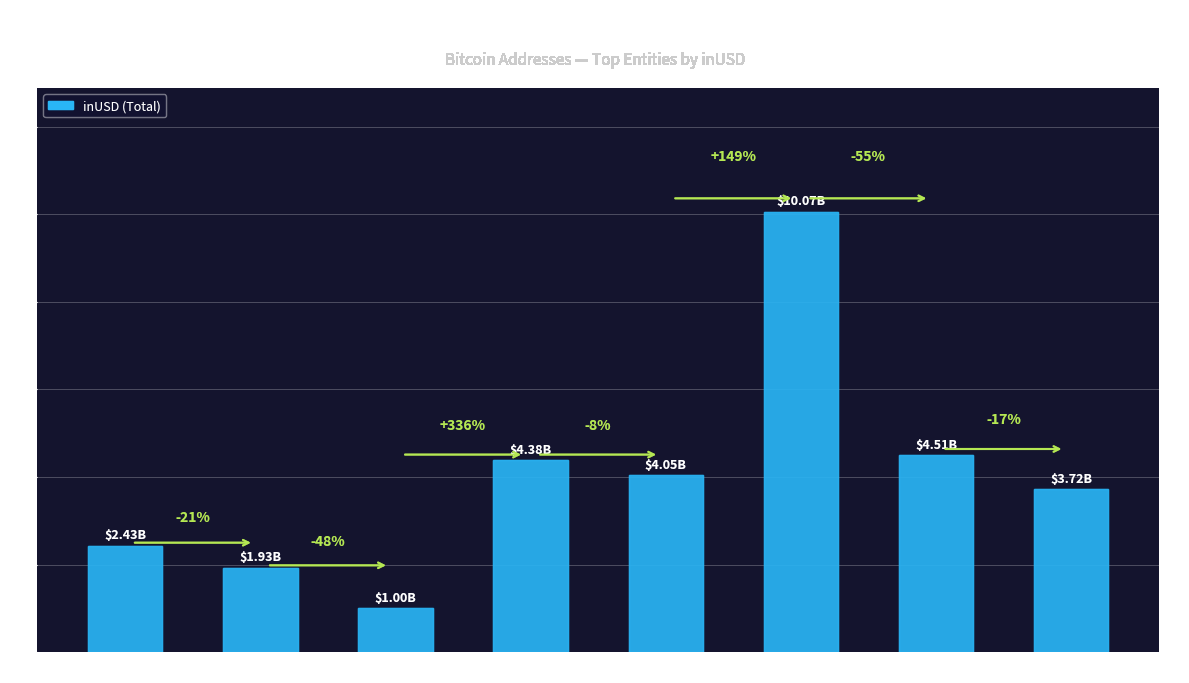

Read the value at OKX.

2427133163.9